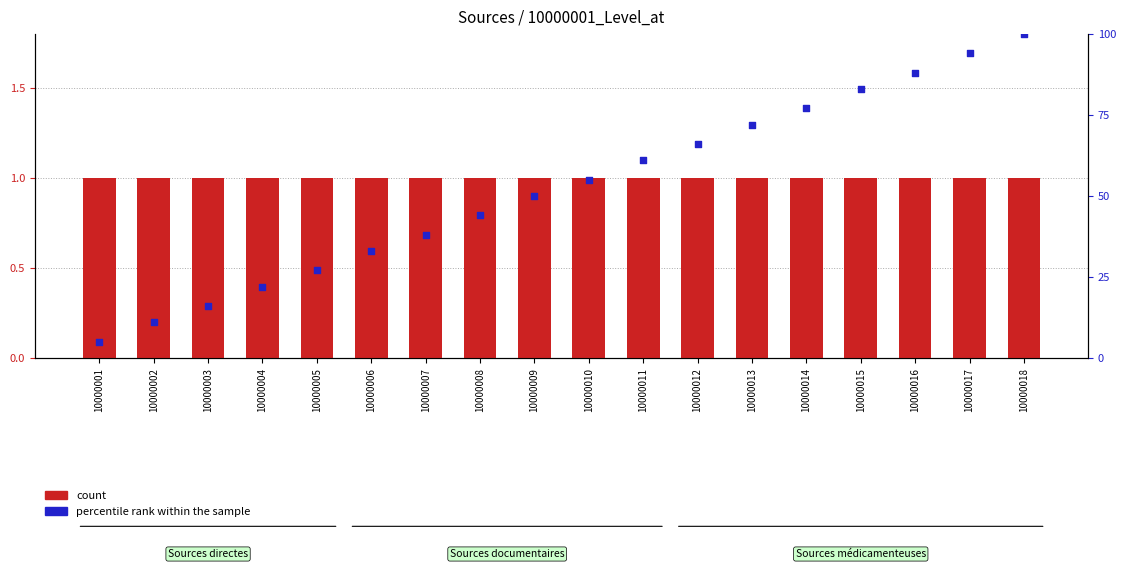

At which category is the sum across all series the highest?

10000018